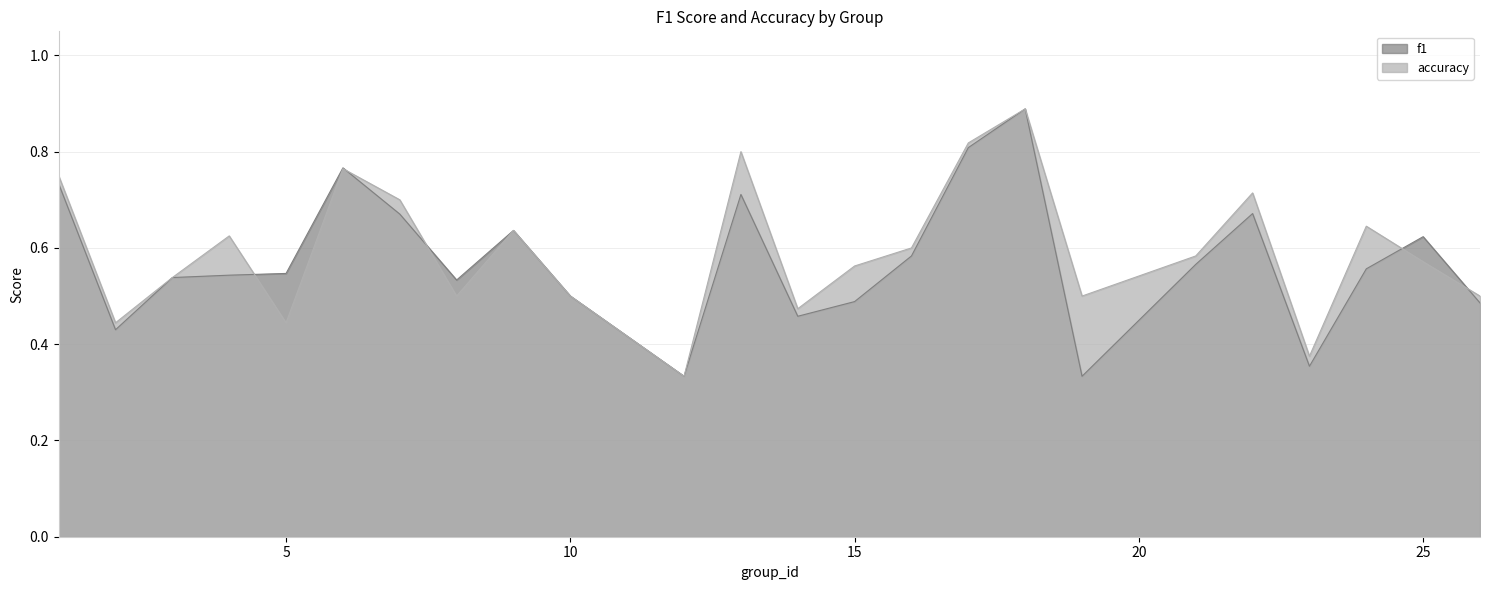

How many interior local peaks does the f1 series have?

6